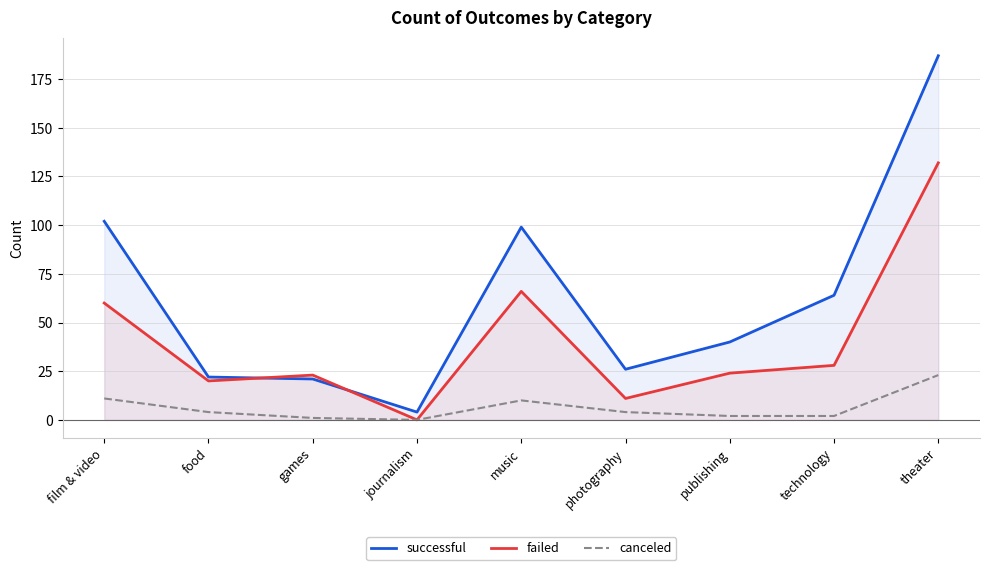

True or false: successful has a value of 4 at journalism.

True